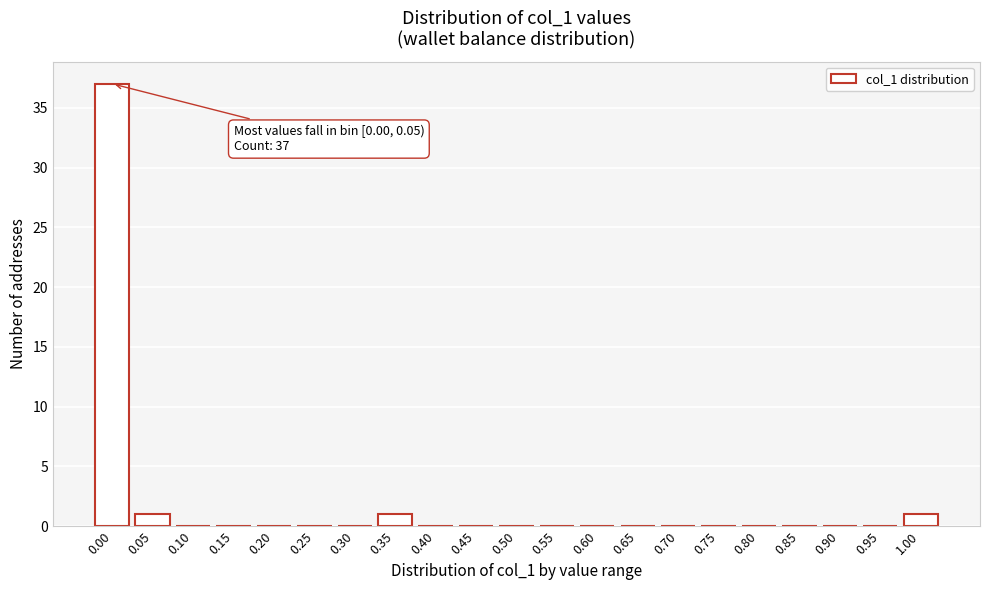

Reading right to left, extract all data points from this chart.

1.00=1	0.95=0	0.90=0	0.85=0	0.80=0	0.75=0	0.70=0	0.65=0	0.60=0	0.55=0	0.50=0	0.45=0	0.40=0	0.35=1	0.30=0	0.25=0	0.20=0	0.15=0	0.10=0	0.05=1	0.00=37